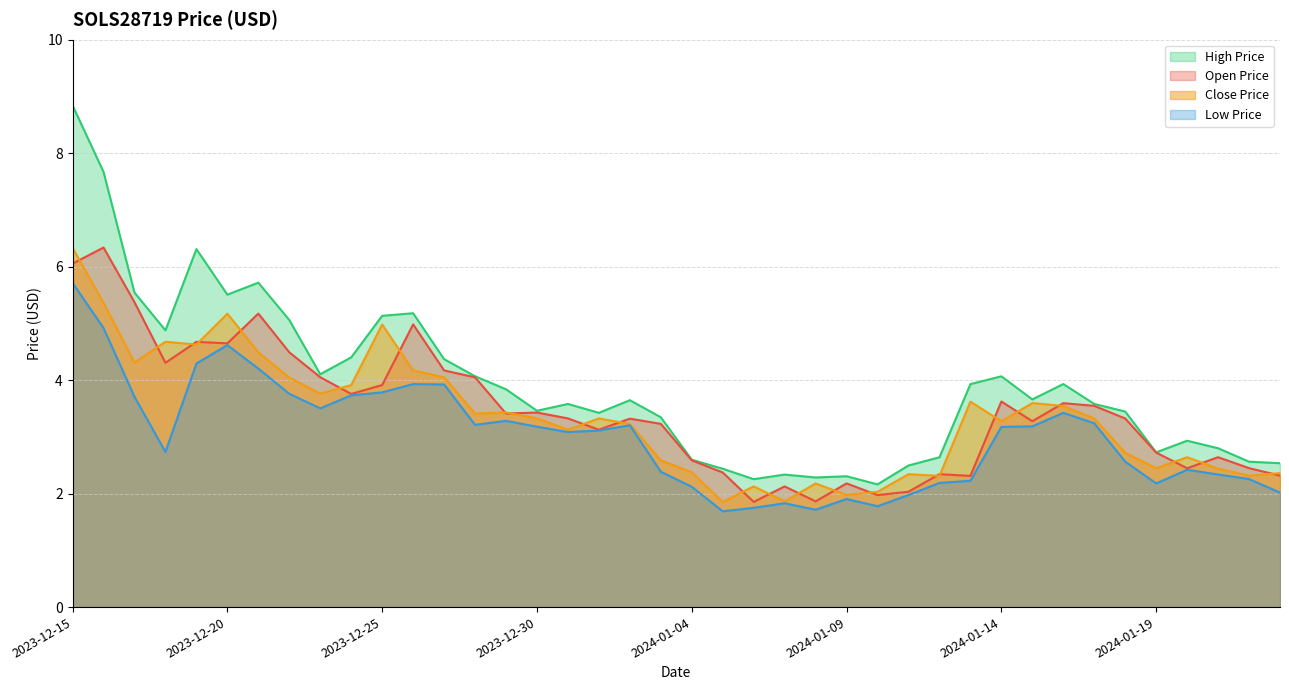

What is the spread (max minus min) of values at 2024-01-19?

0.5